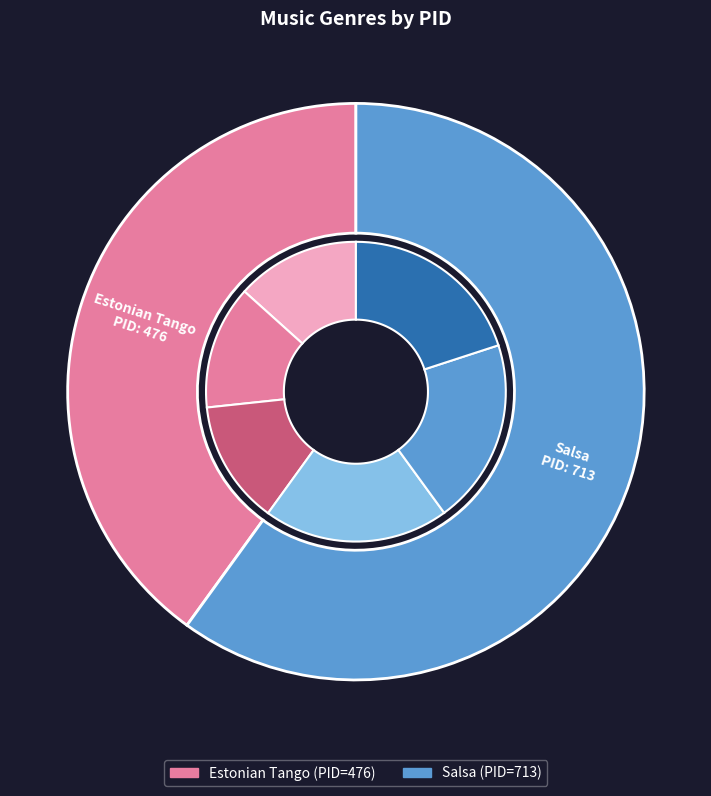

The 717 (Salsa) slice represents 47% of the pie. True or false?

False